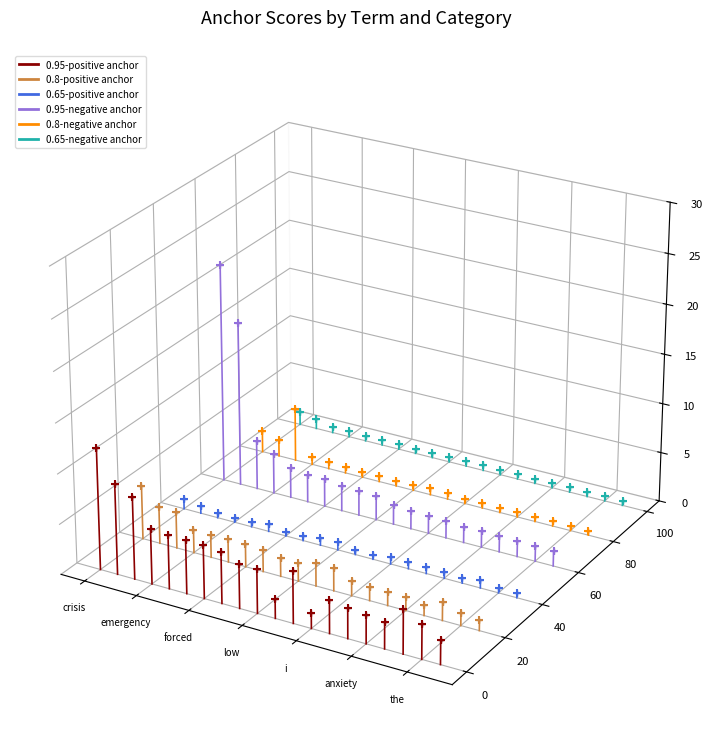

What are all the series names shown in the legend?

0.95-positive anchor, 0.8-positive anchor, 0.65-positive anchor, 0.95-negative anchor, 0.8-negative anchor, 0.65-negative anchor